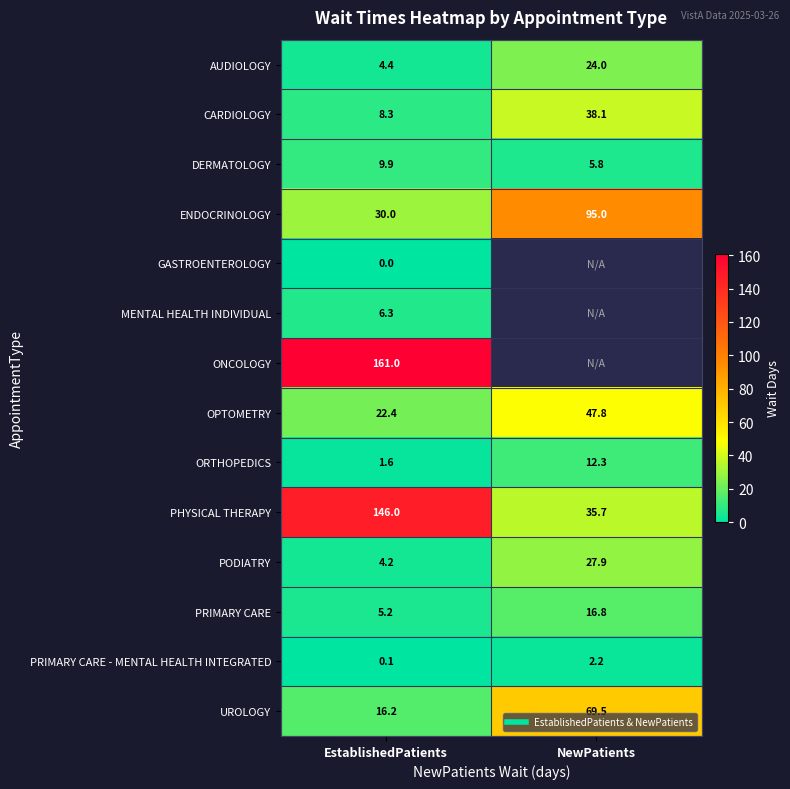

What is the difference between the highest and lowest values at NewPatients?

92.8